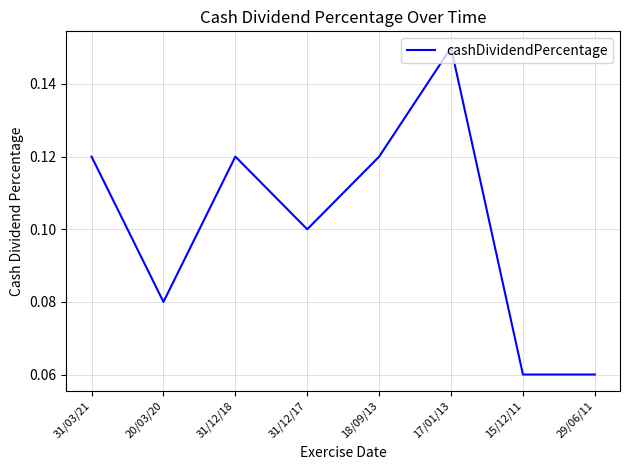

What is the sum of all values?

0.8